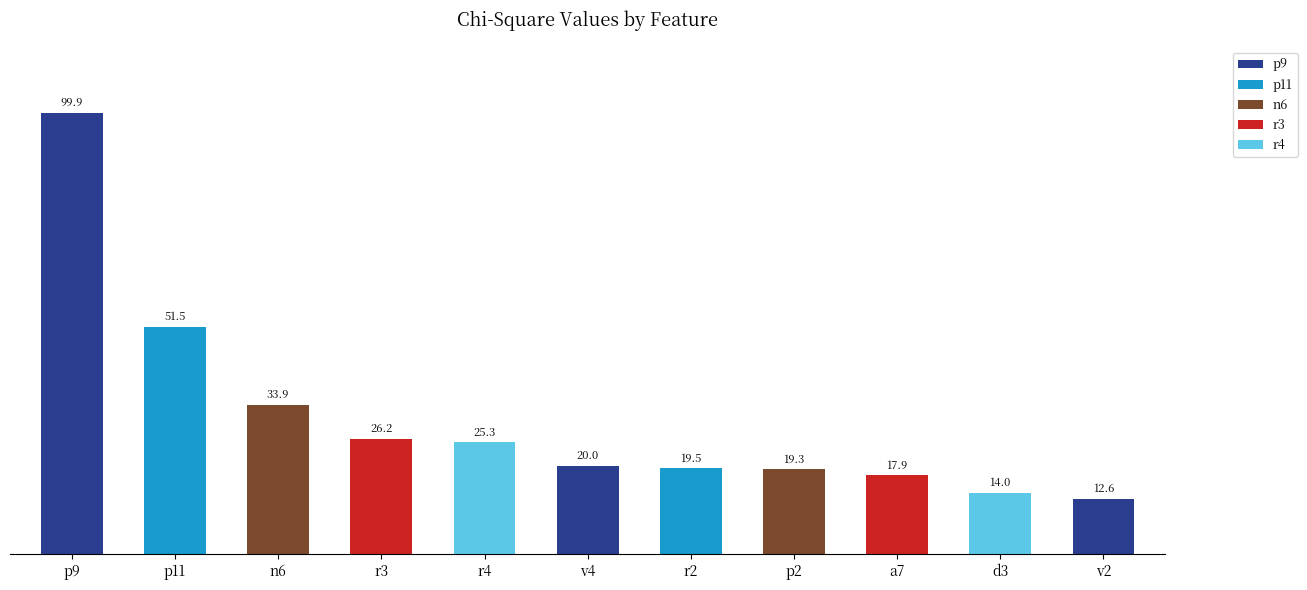

What is the change in value from p9 to a7?

-82.0